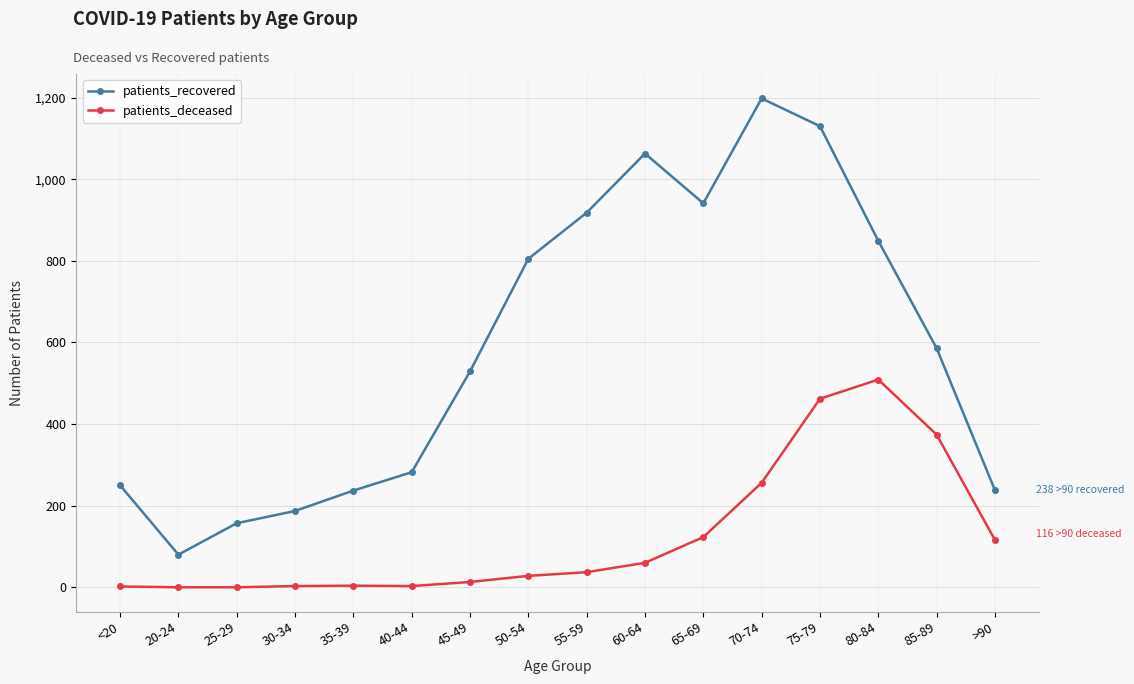

Rank the series by their maximum value, from highest to lowest.

patients_recovered, patients_deceased